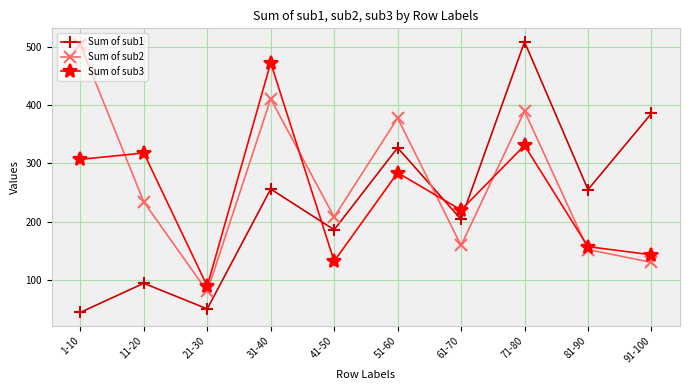

What is the average value of the Sum of sub3 series?

245